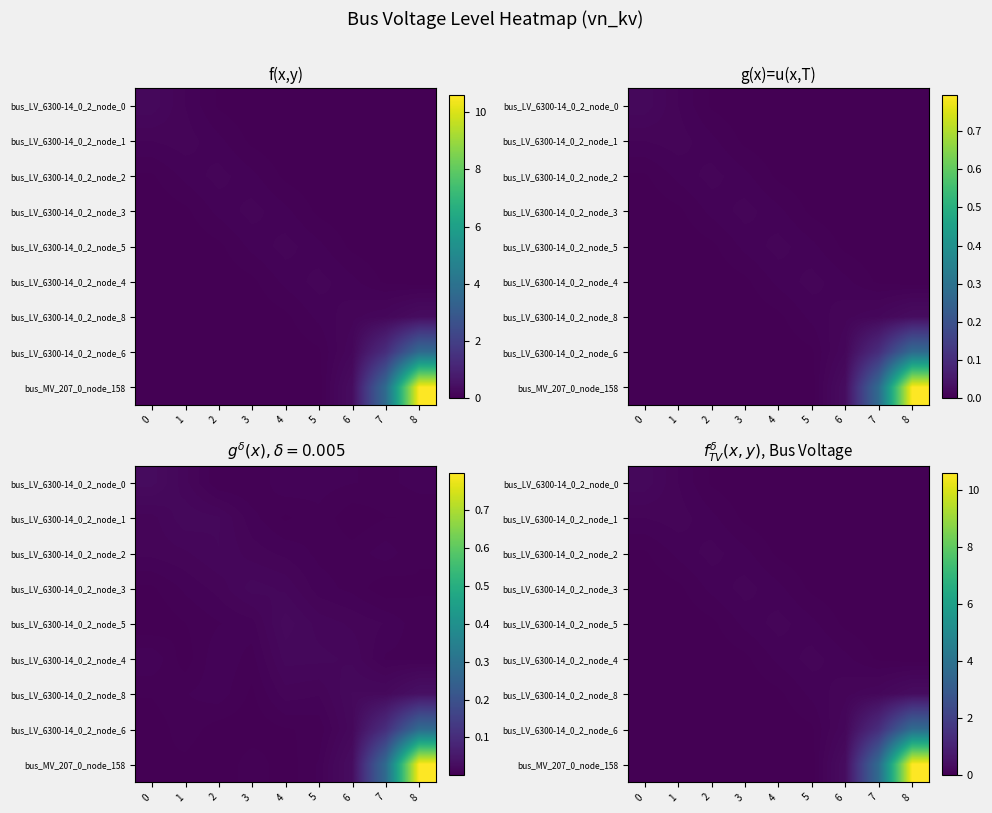

What is the maximum value for row_7?

3.7